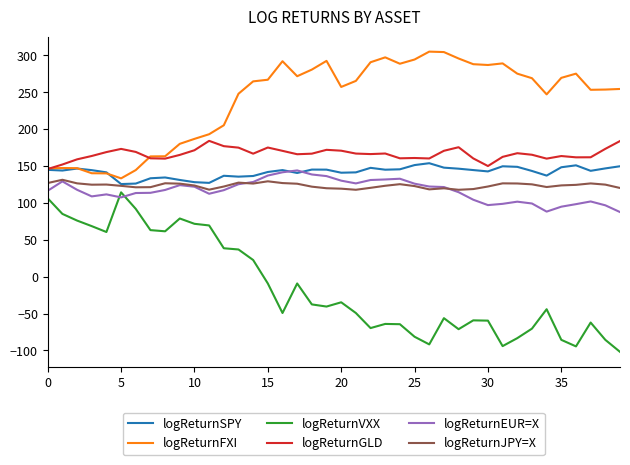

What is the average value of the logReturnGLD series?

166.3